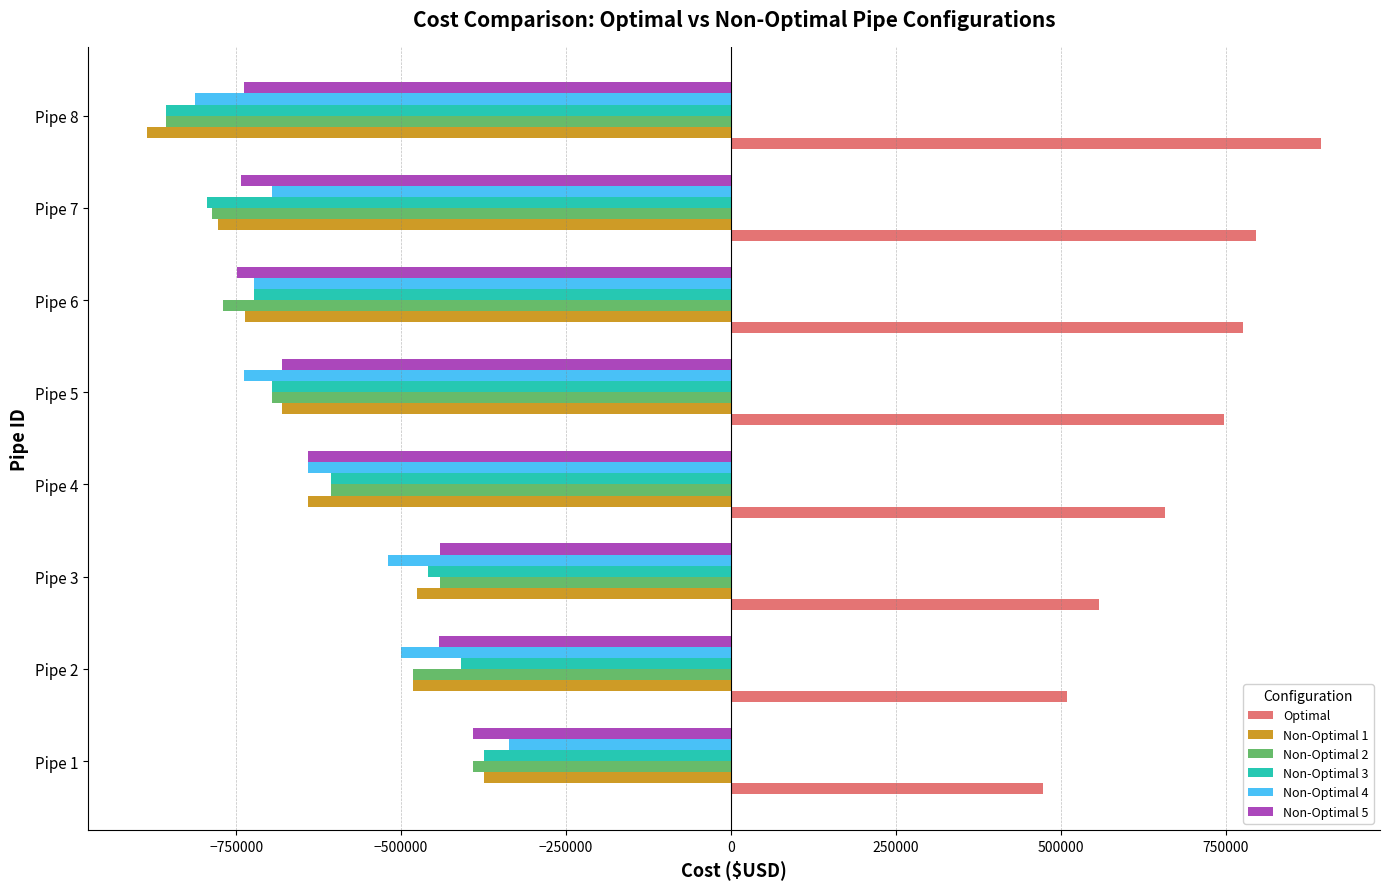

What is the total value across all series at Pipe 1?

-1392518.0